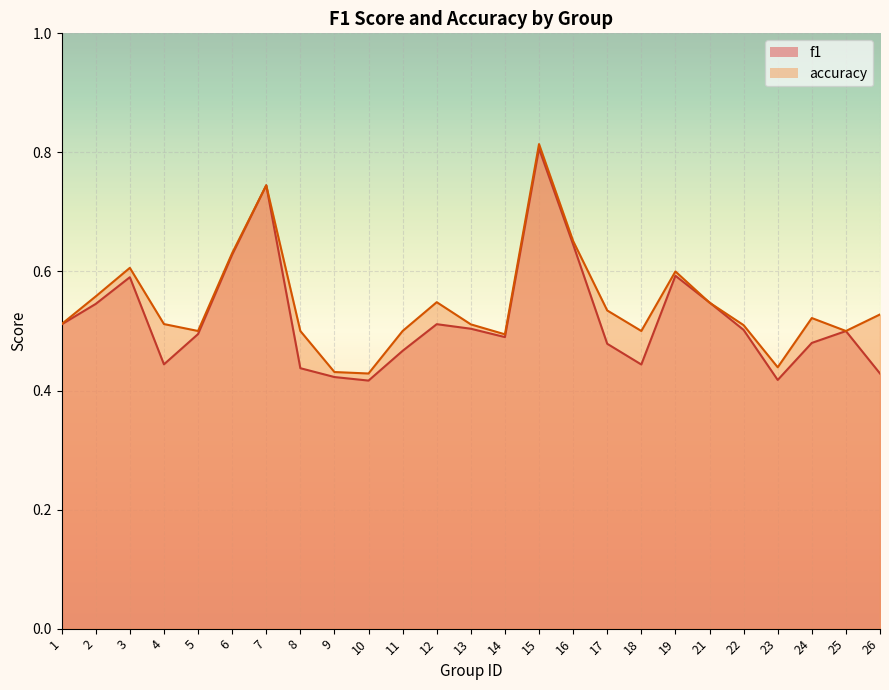

List the labels in order of f1 value, smallest first.

10, 23, 9, 26, 8, 18, 4, 11, 17, 24, 14, 5, 25, 22, 13, 1, 12, 2, 21, 3, 19, 6, 16, 7, 15